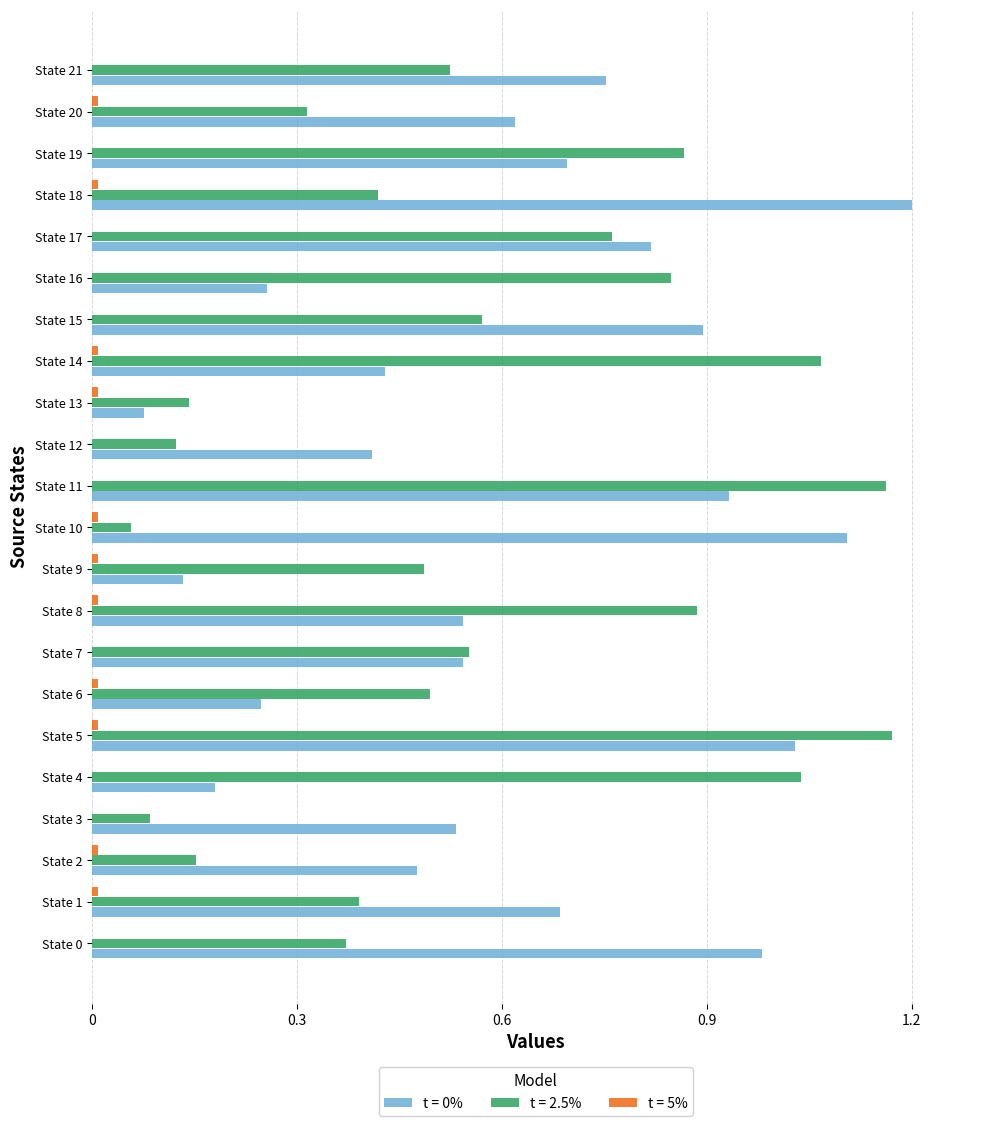

What is the total value across all series at State 0?

1.4